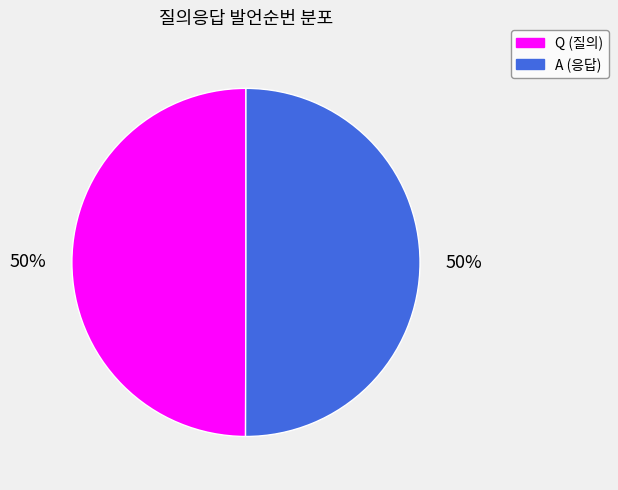

What is the ratio of the value at A to the value at Q?

1.0